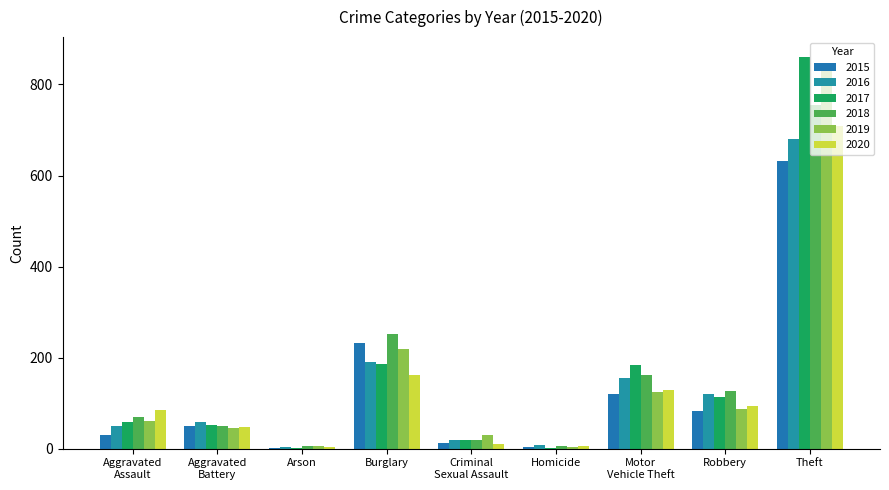

Are the bars horizontal?

No